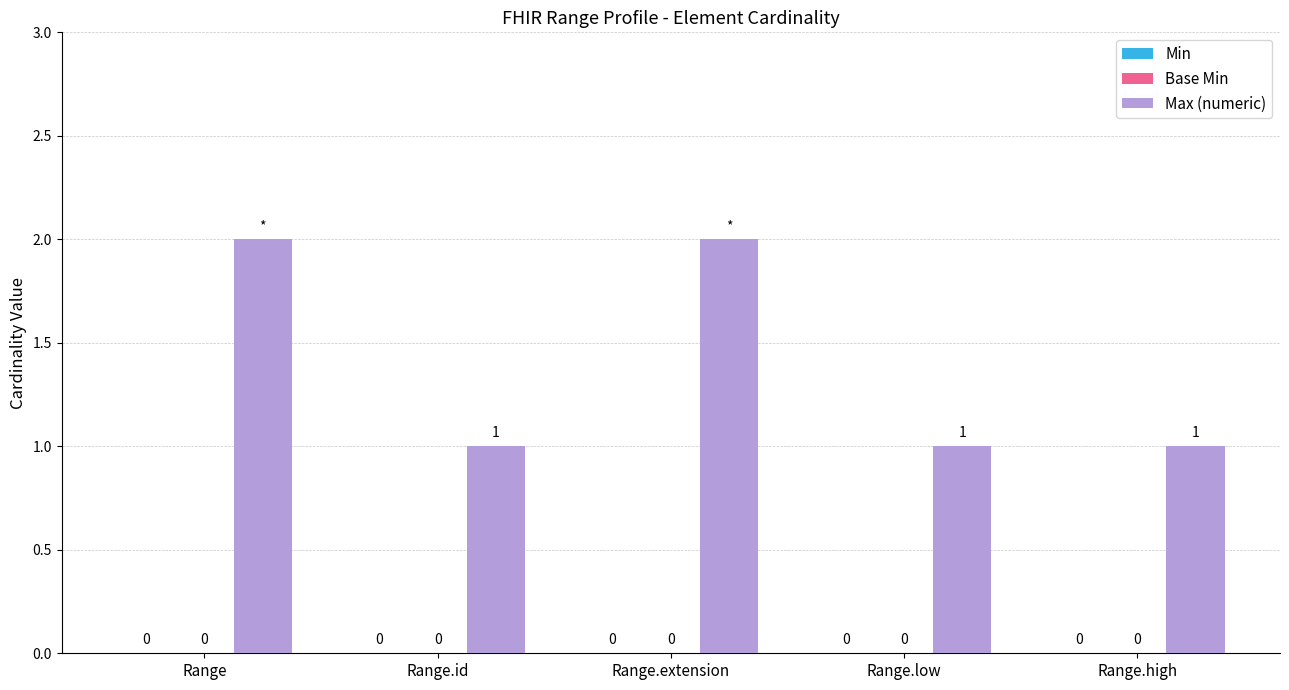

Reading left to right, transcribe all the data shown in this chart.

Min: 0	0	0	0	0
Base Min: 0	0	0	0	0
Max (numeric): 2	1	2	1	1